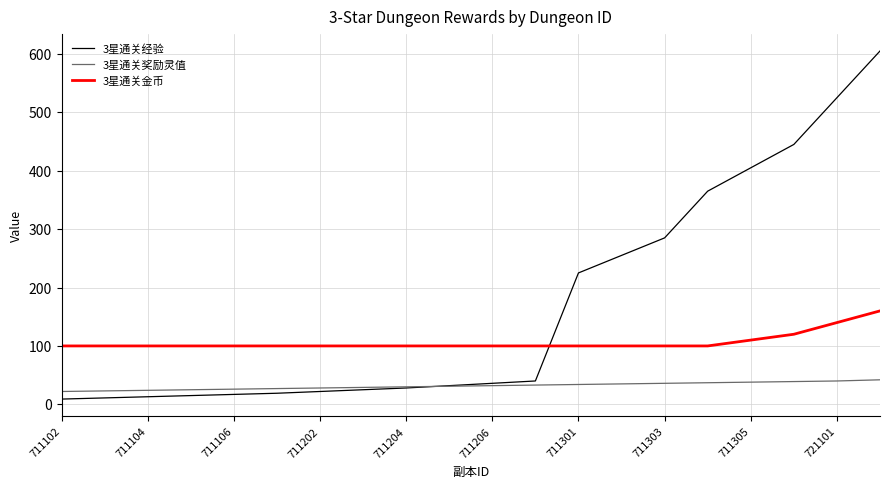

Which series has the largest range (max minus min)?

3星通关经验